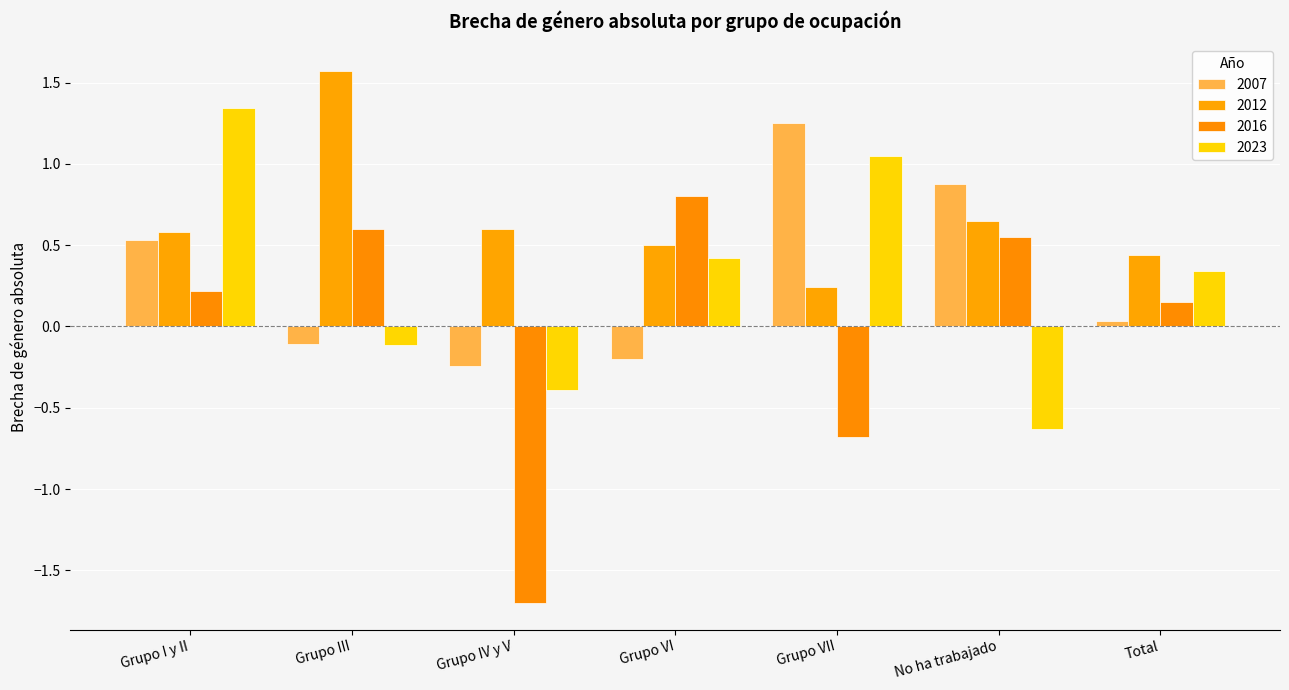

What is the spread (max minus min) of values at Grupo IV y V?

2.3